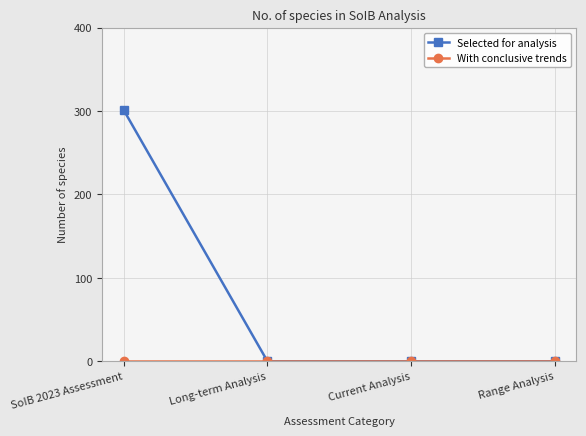

How many categories are shown in the chart?

4